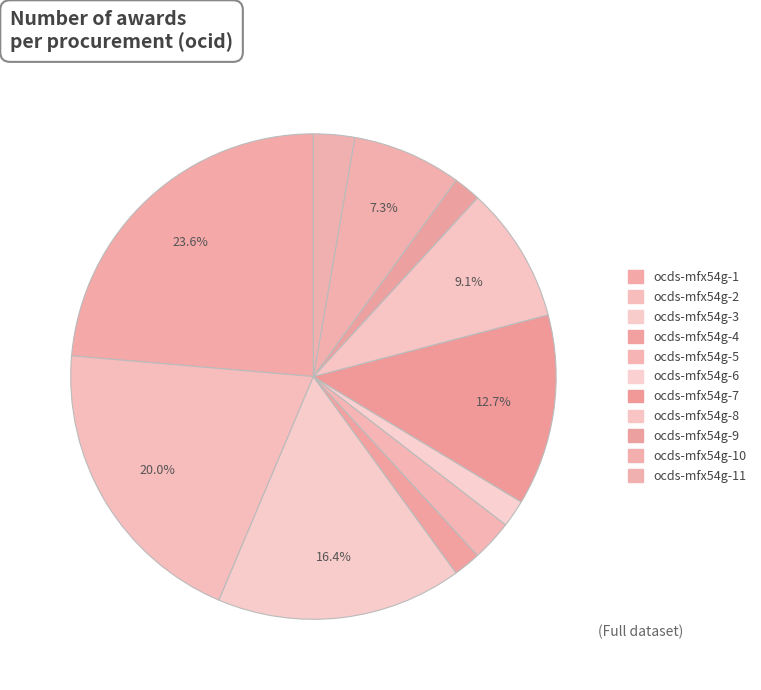

Rank the categories by value from lowest to highest.

ocds-mfx54g-4, ocds-mfx54g-6, ocds-mfx54g-9, ocds-mfx54g-5, ocds-mfx54g-11, ocds-mfx54g-10, ocds-mfx54g-8, ocds-mfx54g-7, ocds-mfx54g-3, ocds-mfx54g-2, ocds-mfx54g-1